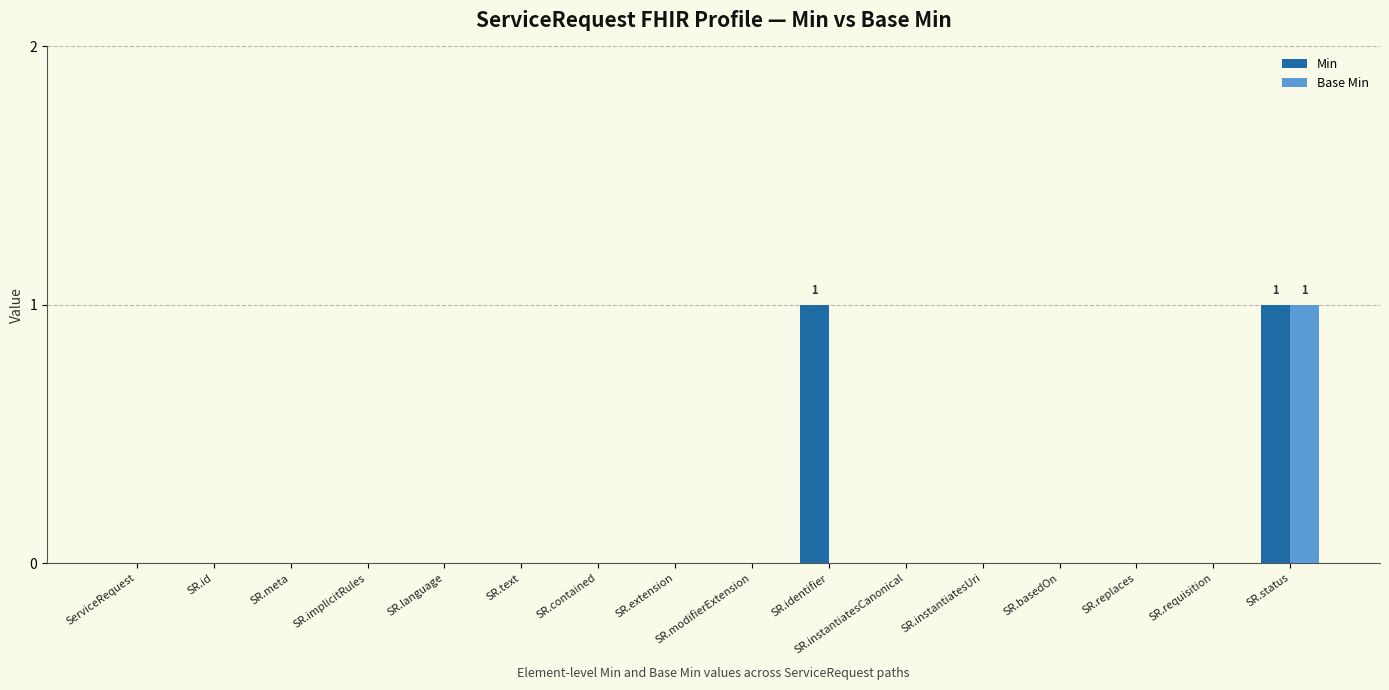

Reading left to right, what are all the values shown in this chart?

Min: 0	0	0	0	0	0	0	0	0	1	0	0	0	0	0	1
Base Min: 0	0	0	0	0	0	0	0	0	0	0	0	0	0	0	1